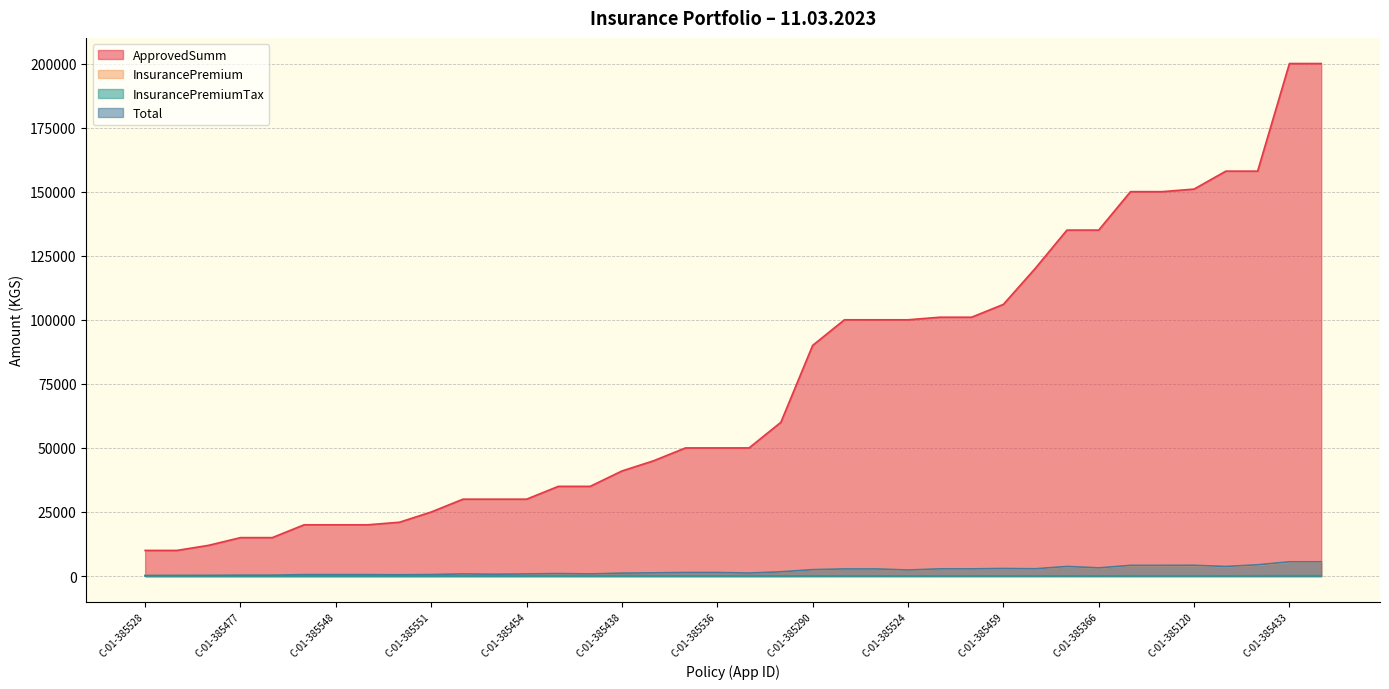

True or false: InsurancePremiumTax has a value of 69.0 at C-01-385524.

True